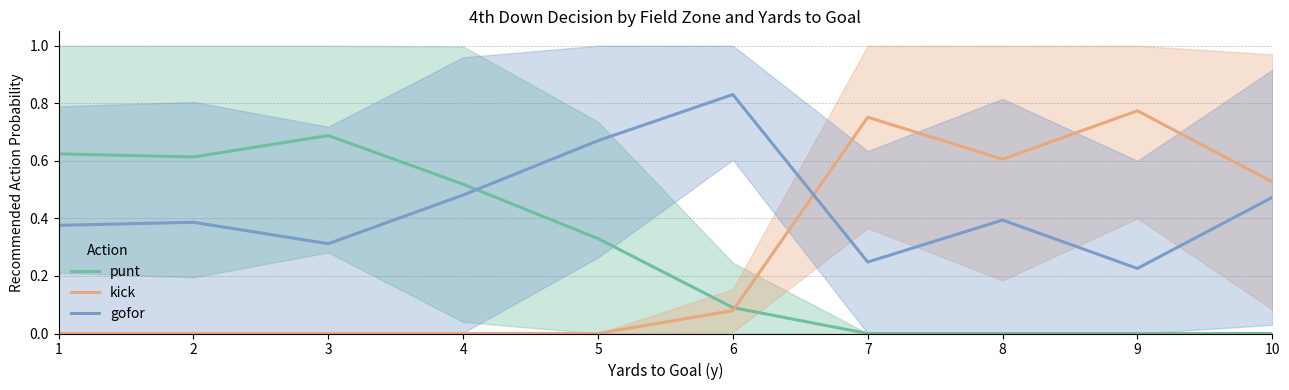

What are all the series names shown in the legend?

punt, kick, gofor